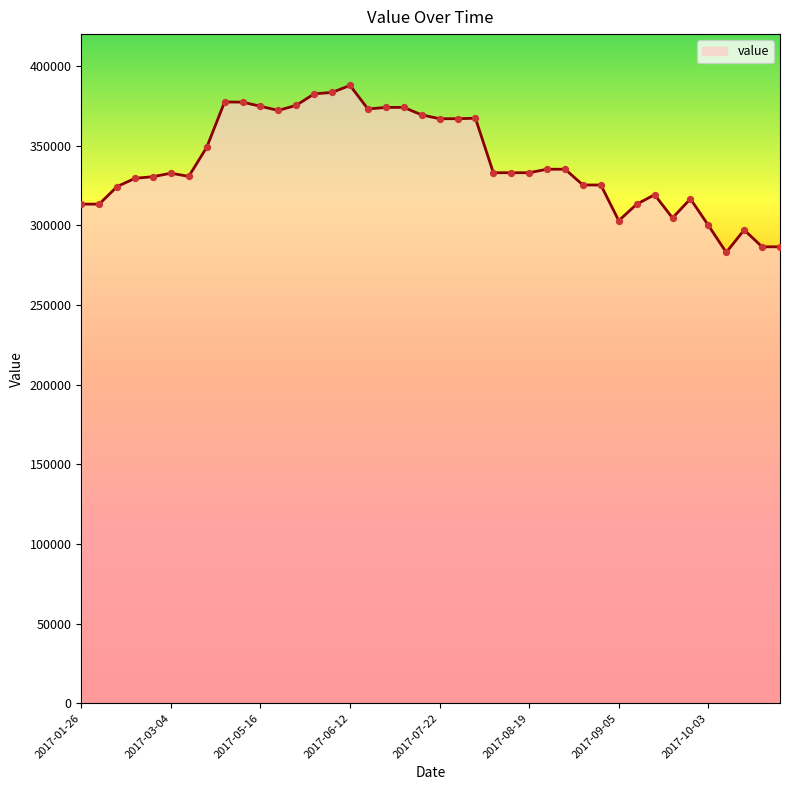

What is the greatest value displayed?

387800